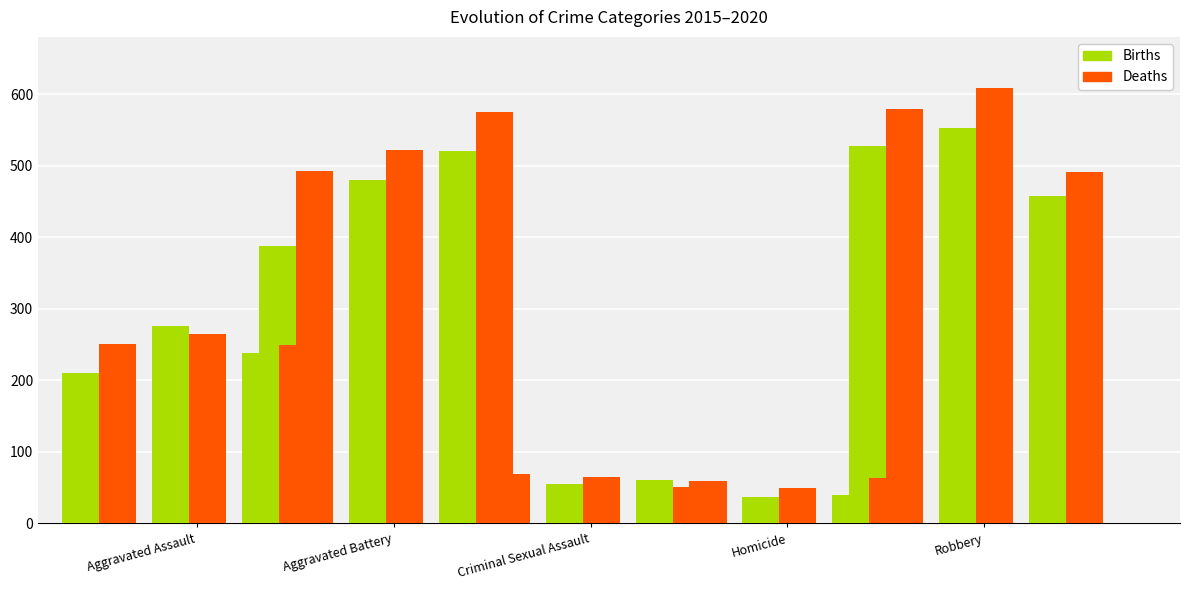

Where is Births (2015) nearest to the value 279?

Aggravated Assault